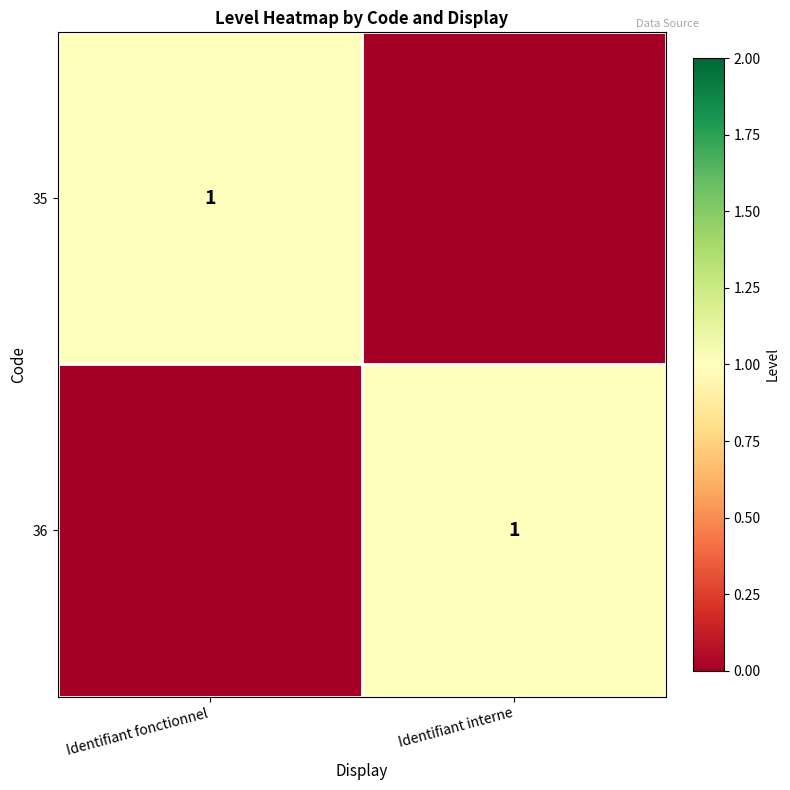

True or false: 35 has a value of 1 at Identifiant fonctionnel.

True